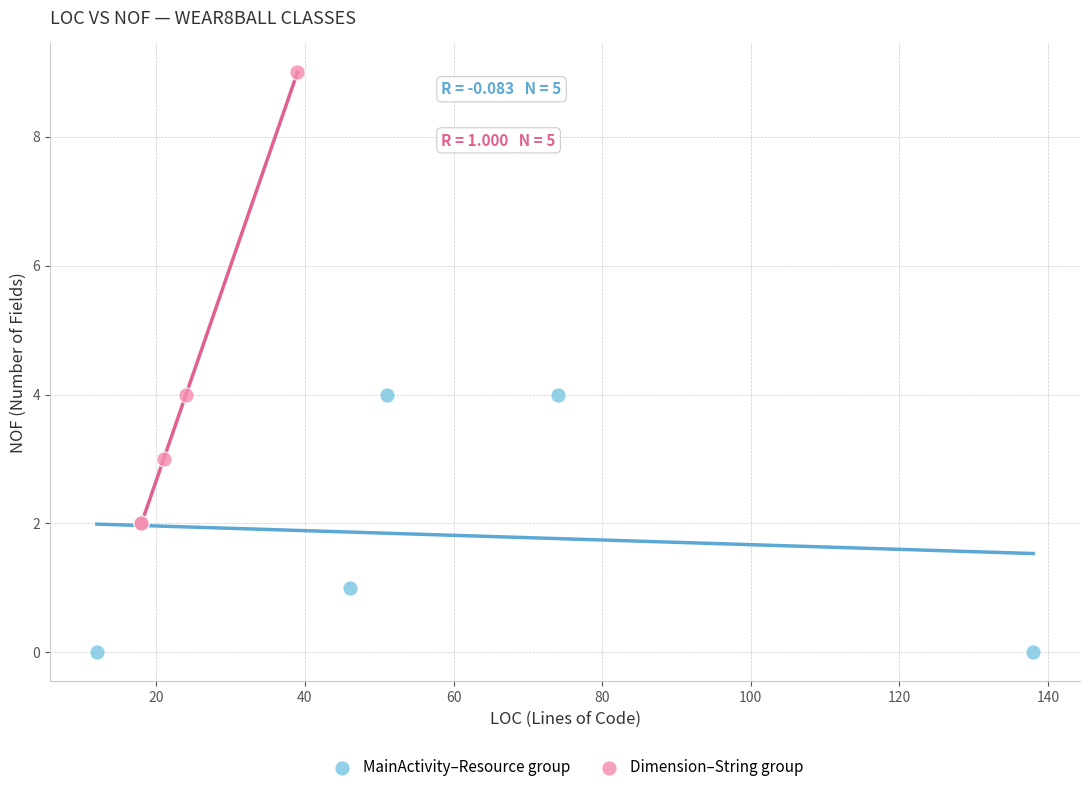

Which series has the largest Y range (max minus min)?

Dimension–String group